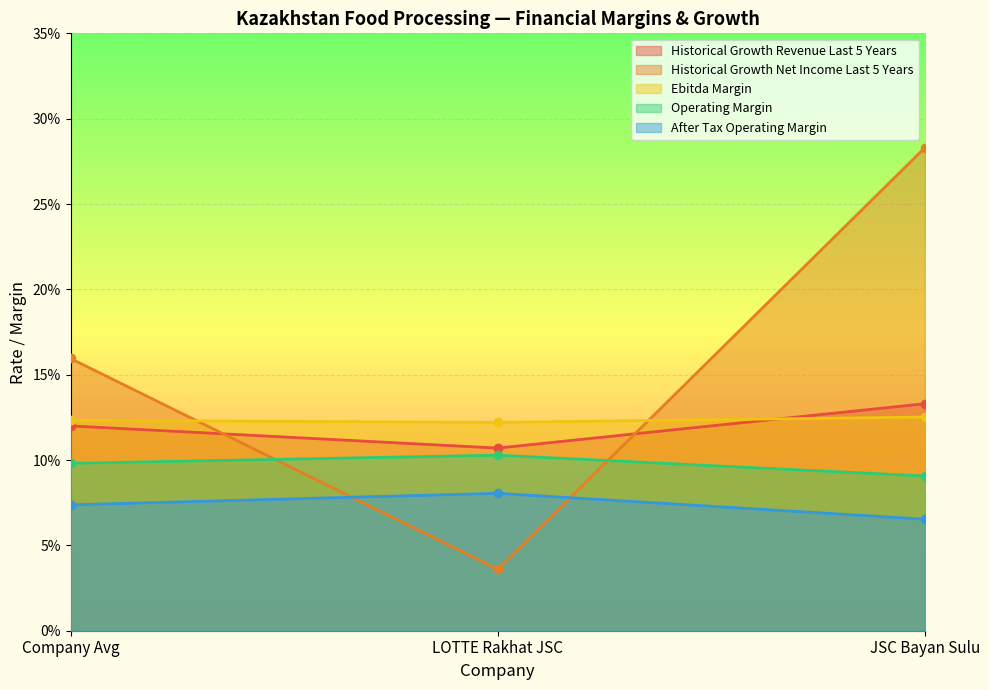

Rank the series at Company Avg from highest to lowest value.

Historical Growth Net Income Last 5 Years, Ebitda Margin, Historical Growth Revenue Last 5 Years, Operating Margin, After Tax Operating Margin